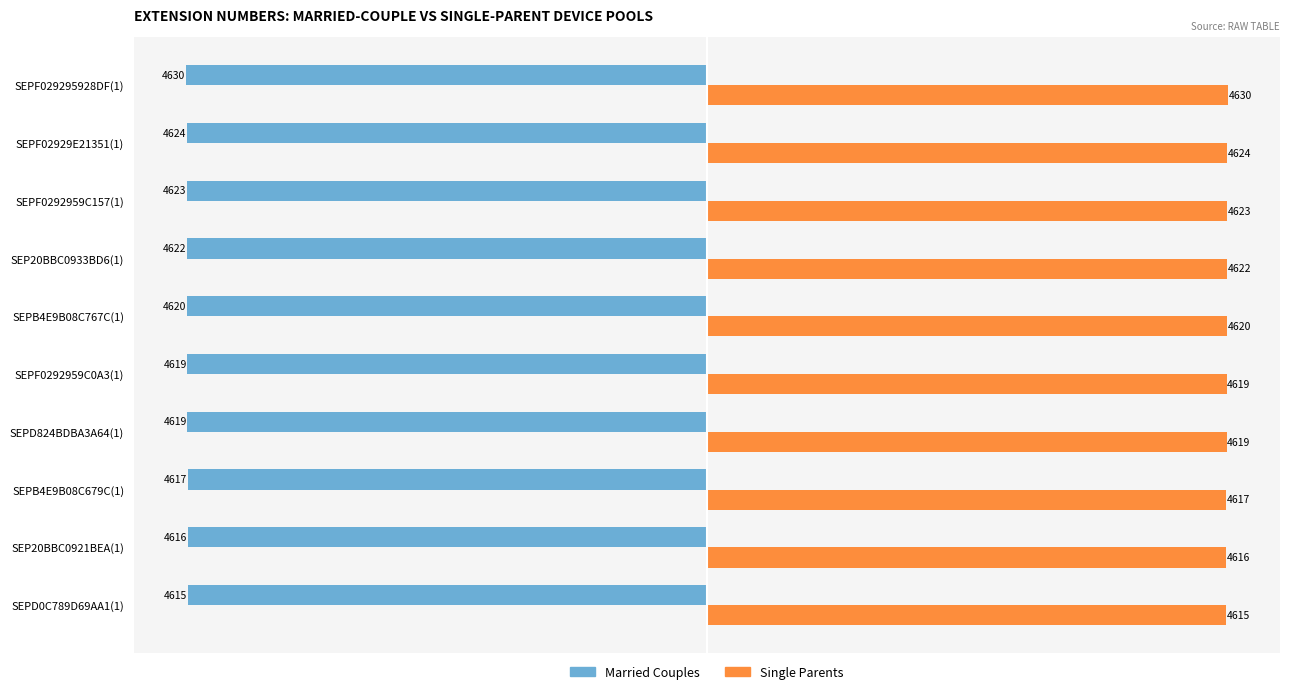

At which category does the chart reach its minimum across all series?

SEPF029295928DF(1)